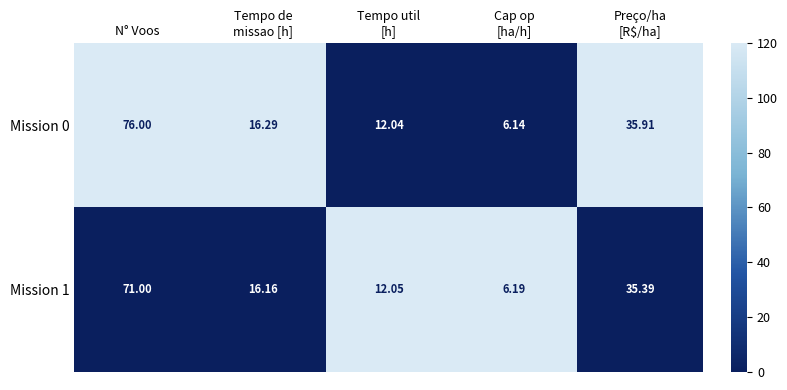

At how many categories does at least one series exceed 16?

3